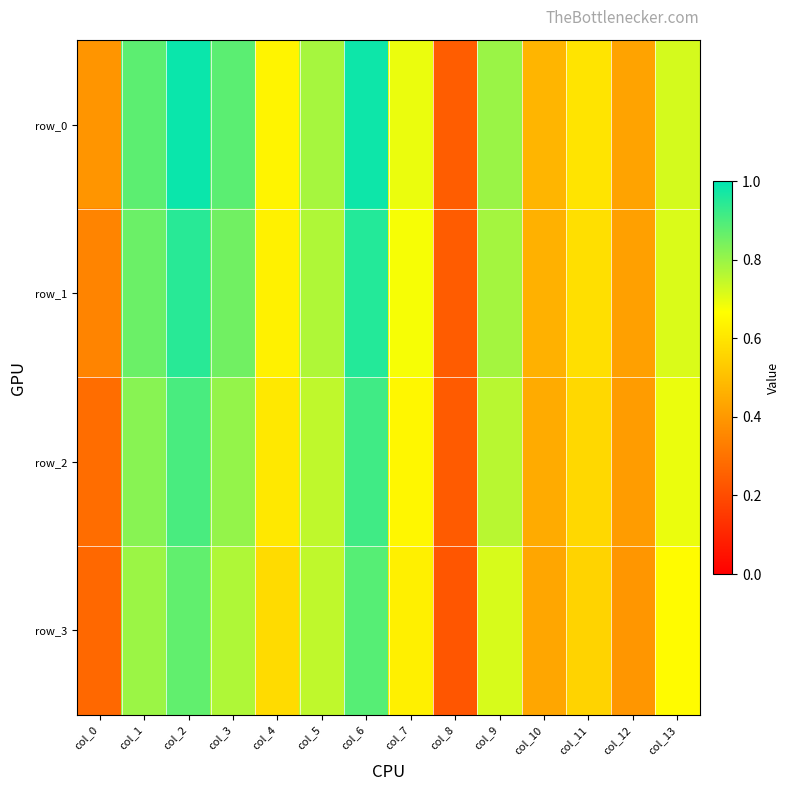

What is the average value of the row_2 series?

0.6